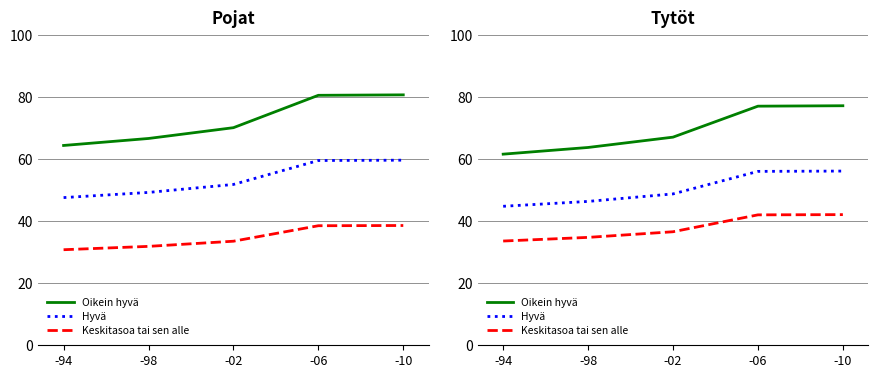

The value of Keskitasoa tai sen alle at -98 is 59.6. True or false?

False